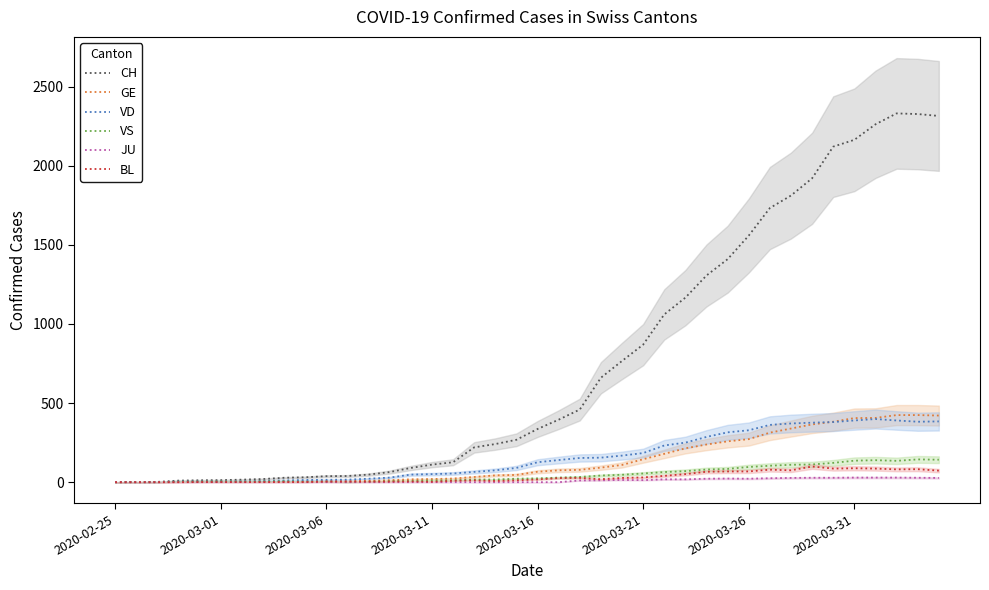

How many categories are shown in the chart?

40